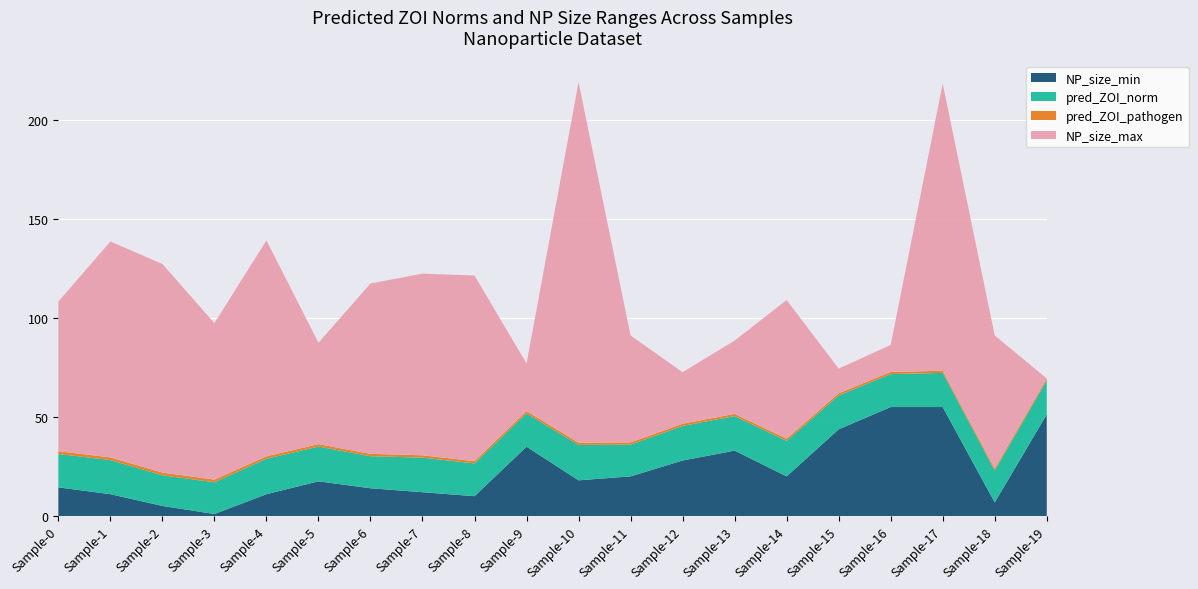

Reading left to right, what are all the values shown in this chart?

pred_ZOI_norm: 0=16.9	1=17.2	2=15.5	3=16.0	4=17.9	5=17.5	6=16.2	7=17.5	8=16.5	9=16.8	10=17.8	11=16.0	12=17.5	13=17.4	14=17.9	15=17.1	16=16.6	17=17.2	18=16.1	19=17.1
pred_ZOI_pathogen: 0=18.2	1=18.6	2=16.8	3=17.4	4=19.1	5=18.8	6=17.4	7=18.6	8=17.7	9=18.0	10=19.0	11=17.1	12=18.6	13=18.5	14=19.0	15=18.2	16=17.7	17=18.3	18=17.1	19=18.1
NP_size_min: 0=14.4	1=11.0	2=5.1	3=1.0	4=11.0	5=17.5	6=14.0	7=12.0	8=10.0	9=35.0	10=18.0	11=20.0	12=28.0	13=33.0	14=20.0	15=43.8	16=55.0	17=55.0	18=6.9	19=51.3
NP_size_max: 0=90.0	1=120.0	2=110.4	3=80.0	4=120.0	5=68.7	6=100.0	7=103.7	8=103.7	9=59.0	10=200.0	11=74.0	12=54.0	13=70.0	14=90.0	15=56.2	16=68.6	17=200.0	18=74.0	19=51.3